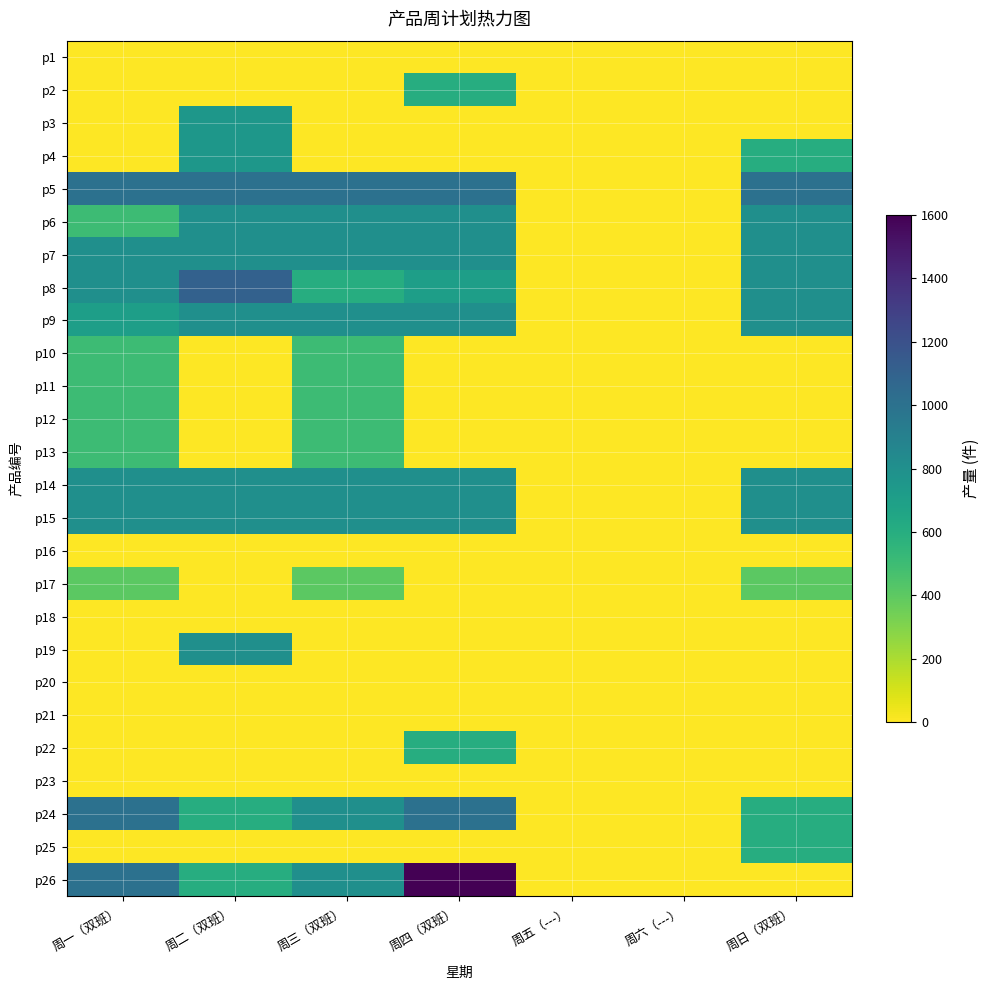

How many data points does each series have?

7